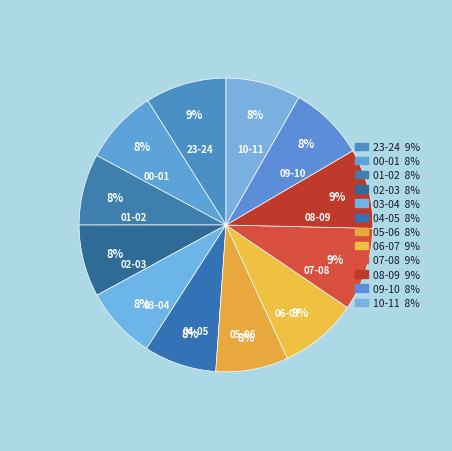

Is 04-05 the majority of the pie?

No